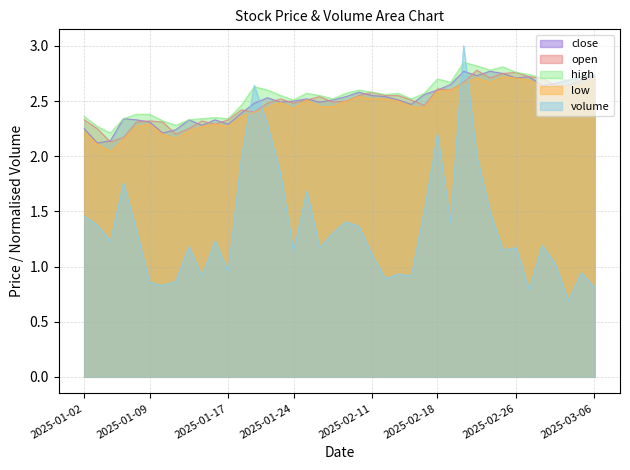

Is the value of high at 2025-01-16 greater than the value of open at 2025-02-06?

No